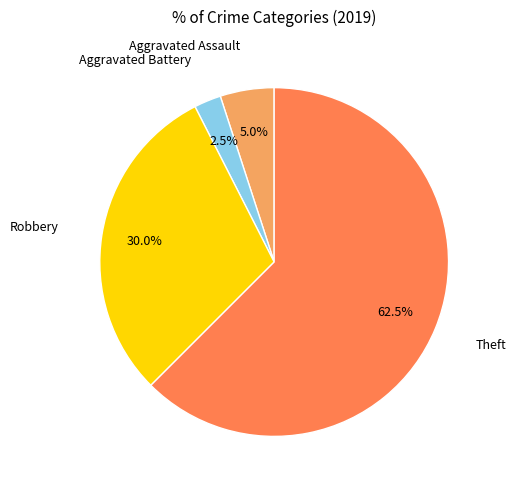

Count the number of slices in the pie.

4